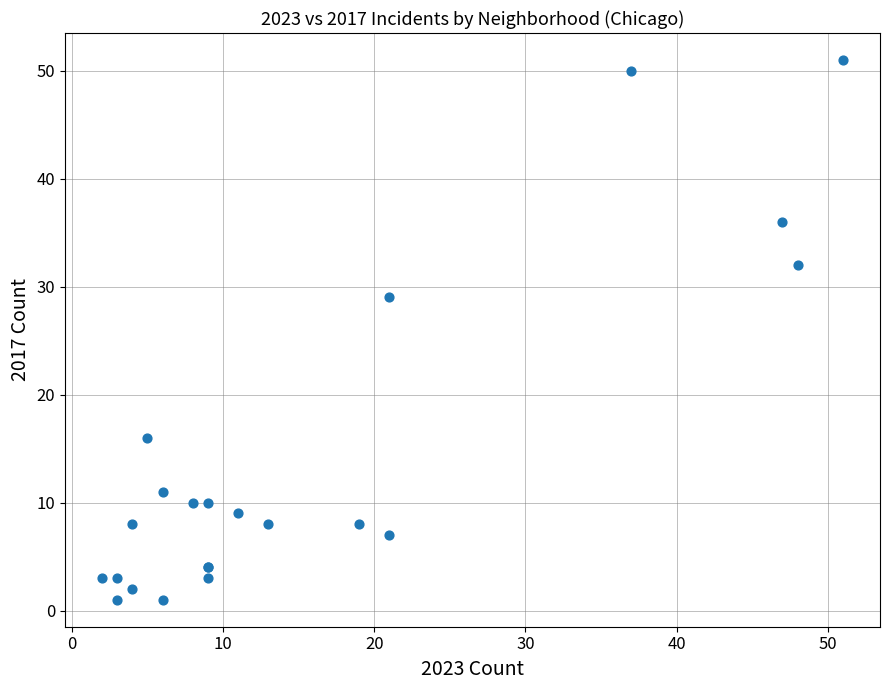

What Y value in the scatter plot is closest to 26?

29